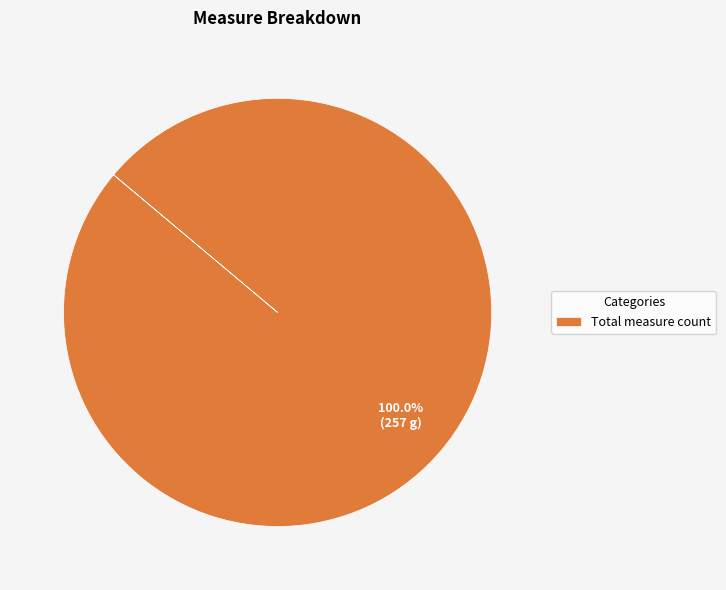

Rank the categories by value from lowest to highest.

Total measure count